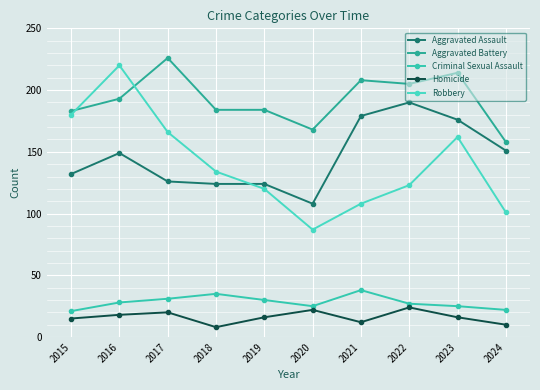

The Homicide series shows 15 at 2022. True or false?

False